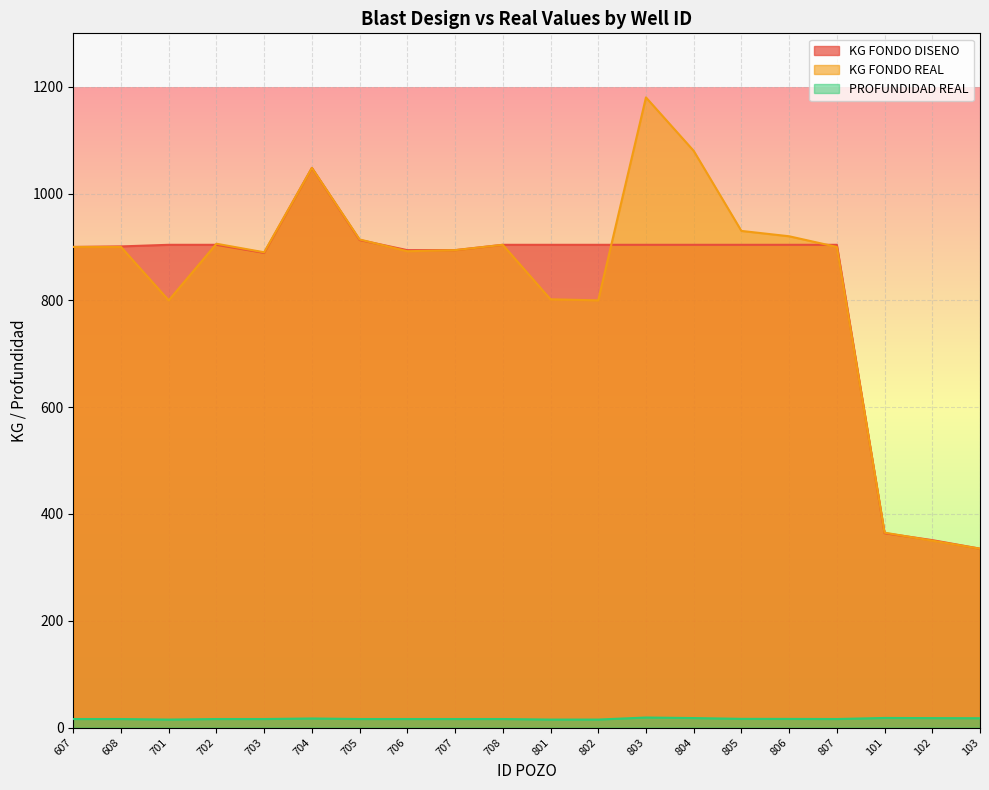

Which category has the lowest value in the KG FONDO DISENO series?

103